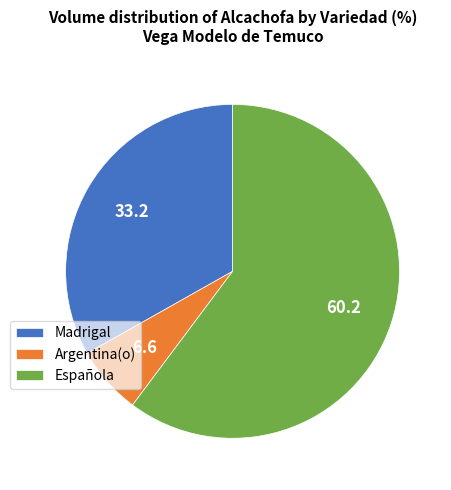

Does Española account for over 50% of the chart?

Yes